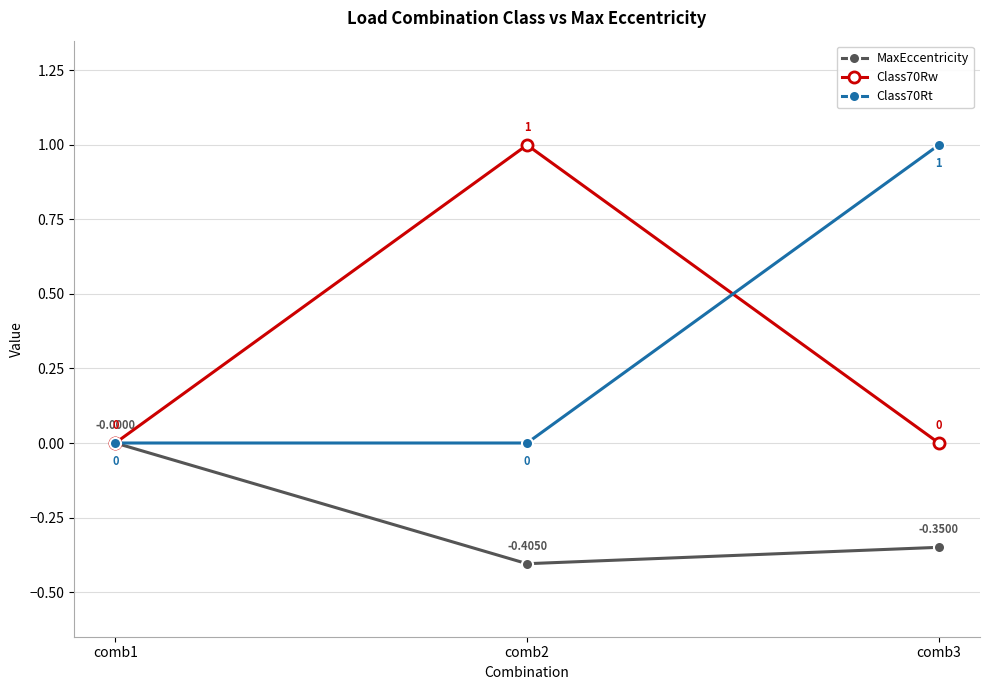

Which series changed the most between comb1 and comb3?

Class70Rt